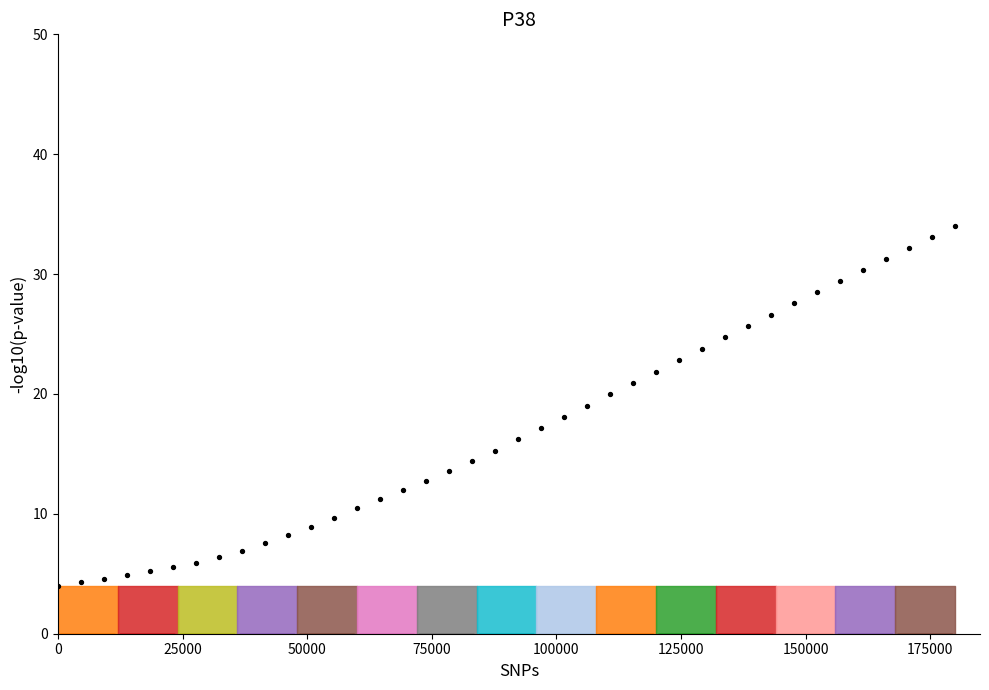

What is the range of X values (max minus min)?

180000.0